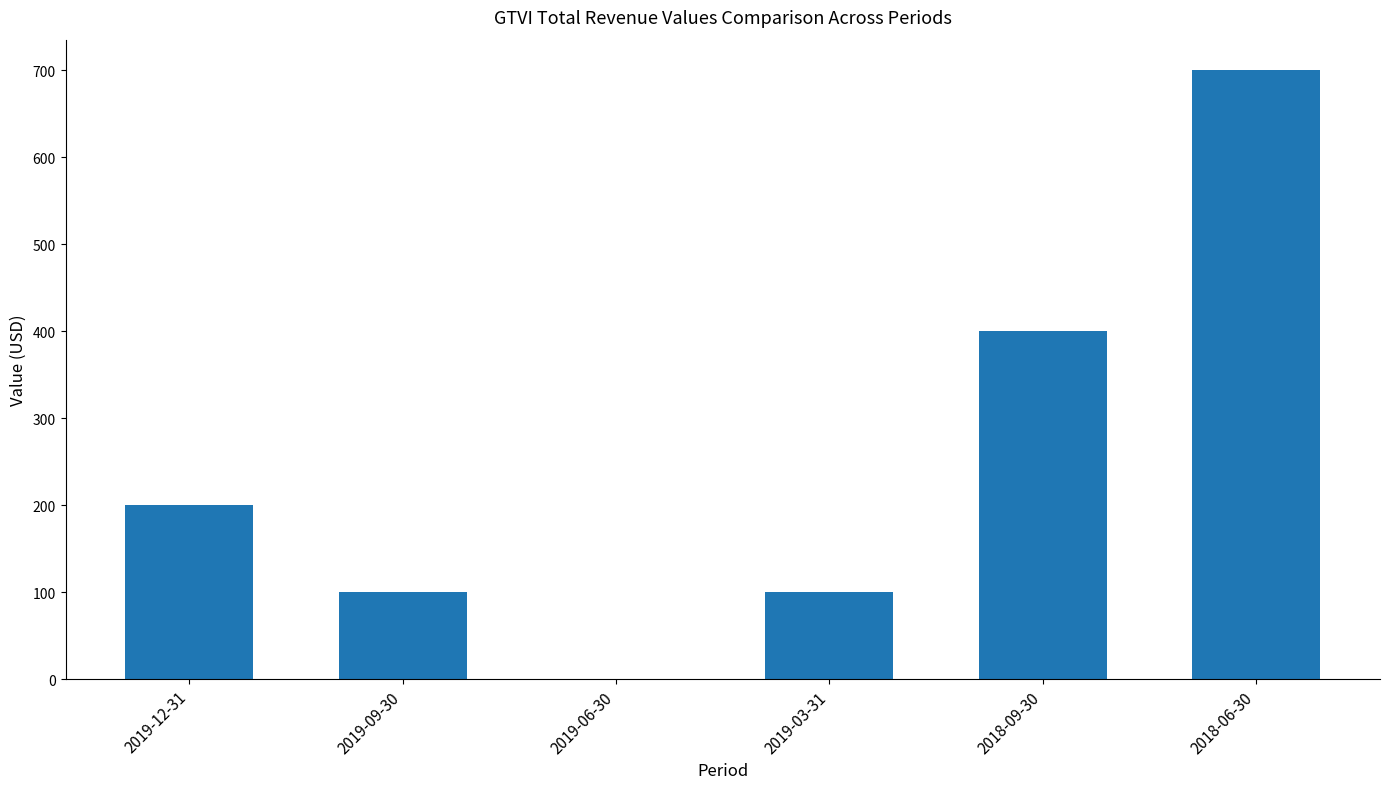

The value at 2018-09-30 is 400. True or false?

True